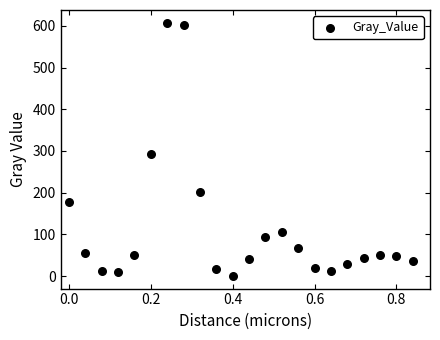

What is the range of X values (max minus min)?

0.8